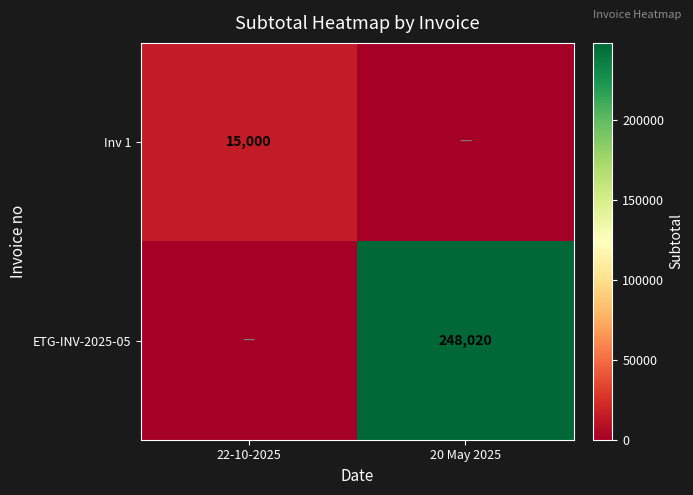

Between 22-10-2025 and 20 May 2025, which is larger?

22-10-2025